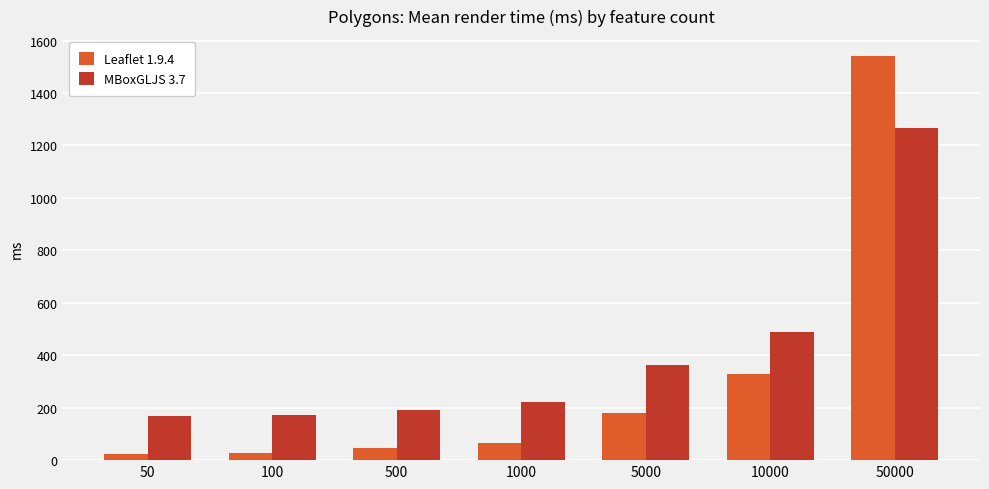

At which label is MBoxGLJS 3.7 closest to 716?

10000